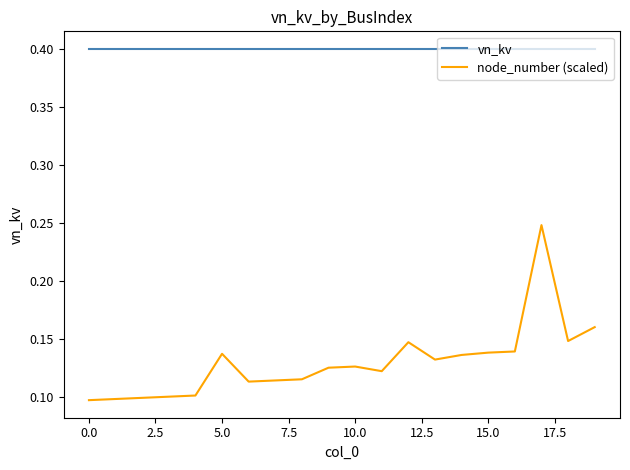

What is the maximum value for vn_kv?

0.4